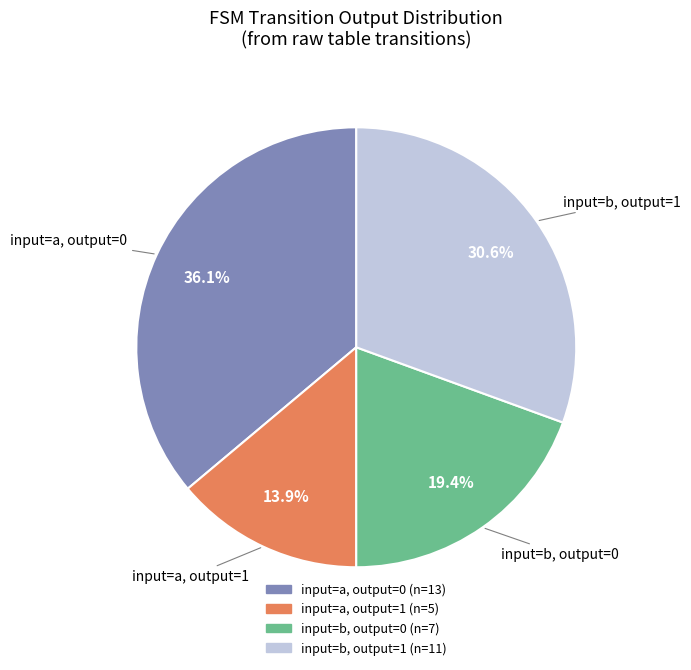

Does any single category account for the majority?

No